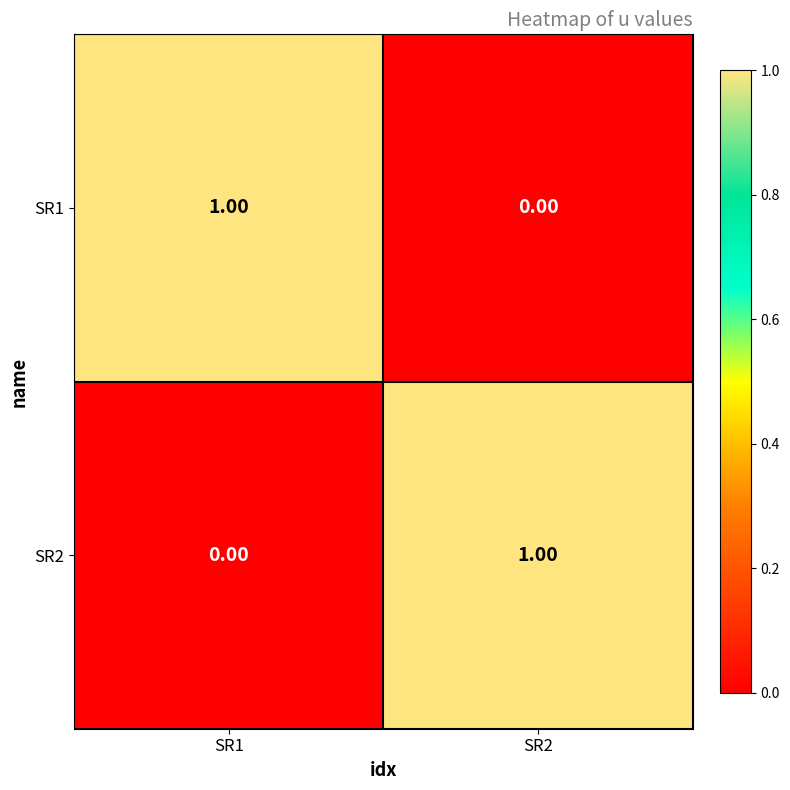

Reading left to right, what are all the values shown in this chart?

SR1: SR1=1	SR2=0
SR2: SR1=0	SR2=1